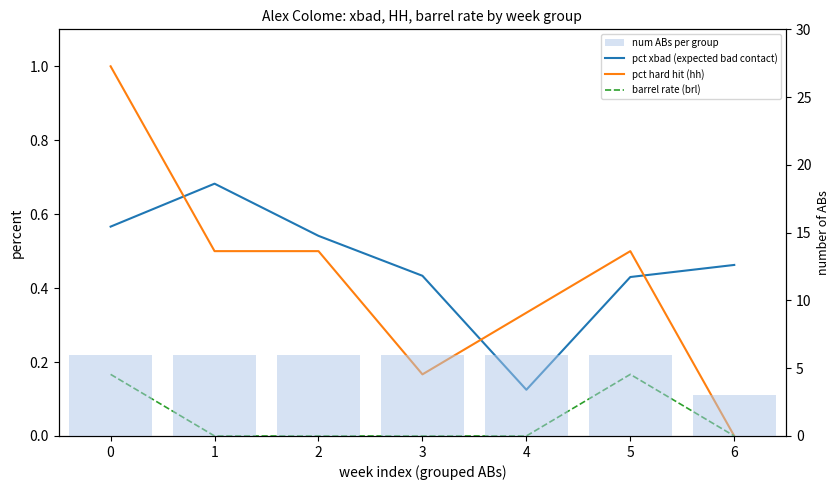

What is the maximum value for num ABs per group?

6.0